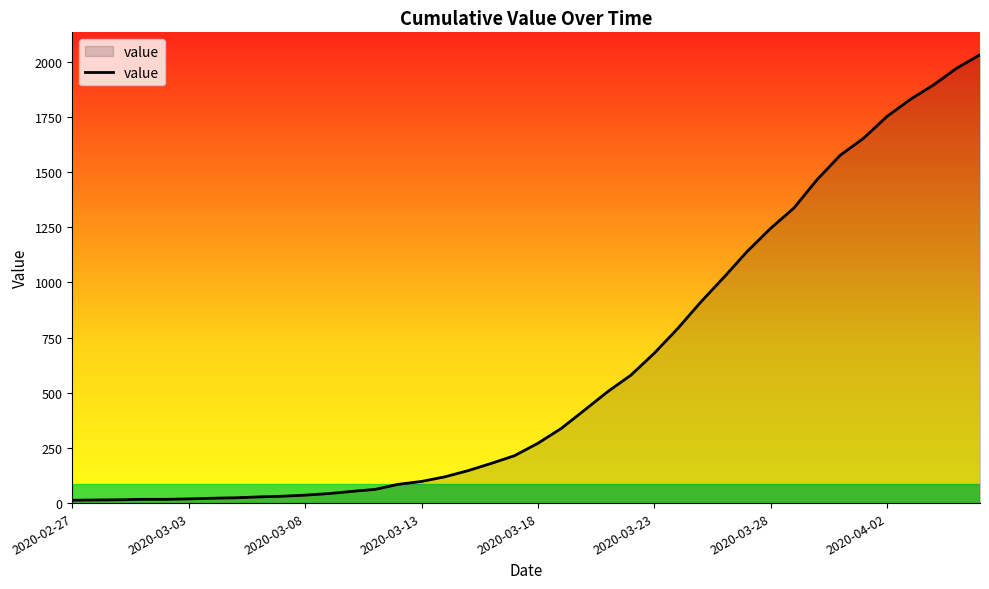

What is the difference between the maximum and minimum values?

2019